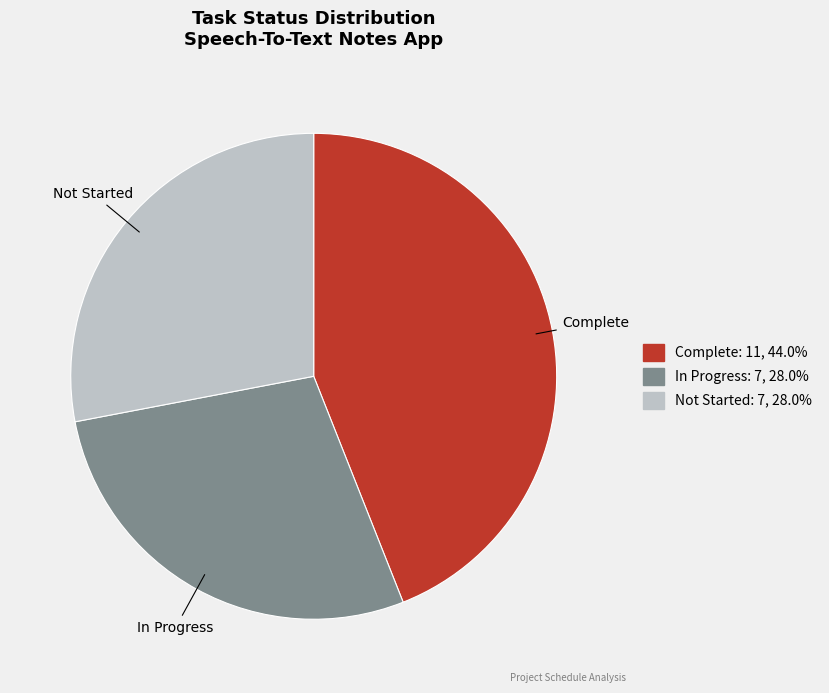

Is In Progress the majority of the pie?

No